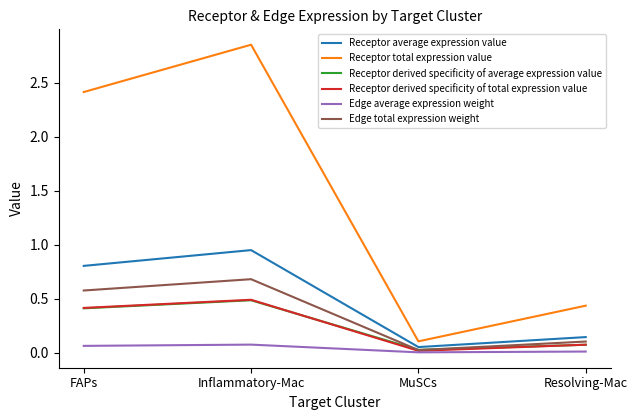

Which series has the widest spread of values?

Receptor total expression value